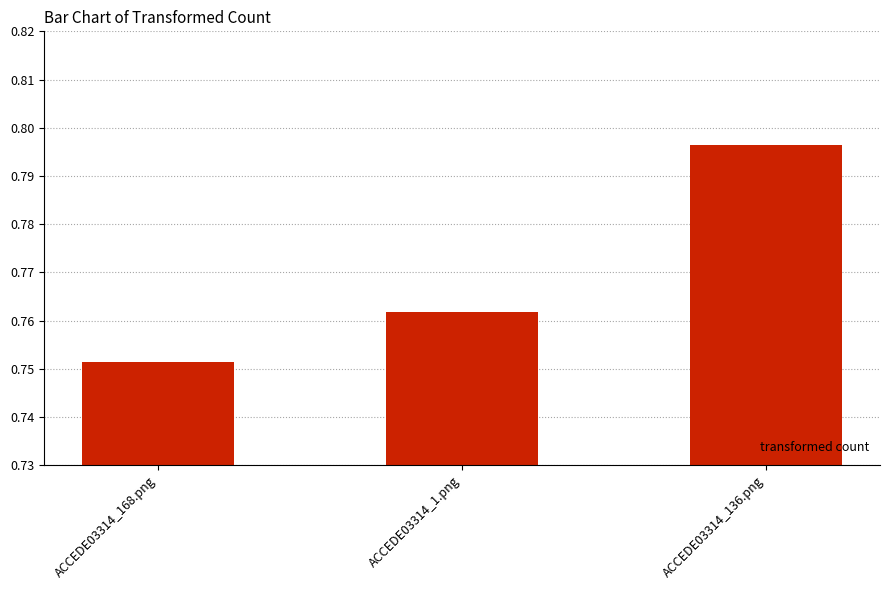

How many categories are shown in the chart?

3